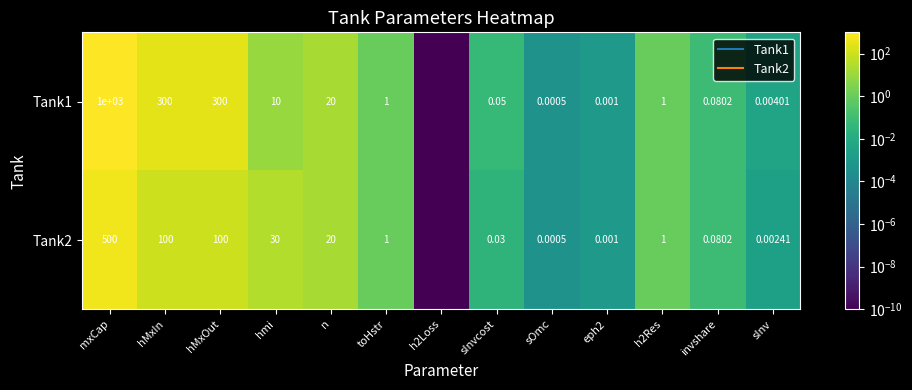

What is the difference between the Tank2 values at toHstr and sOmc?

1.0